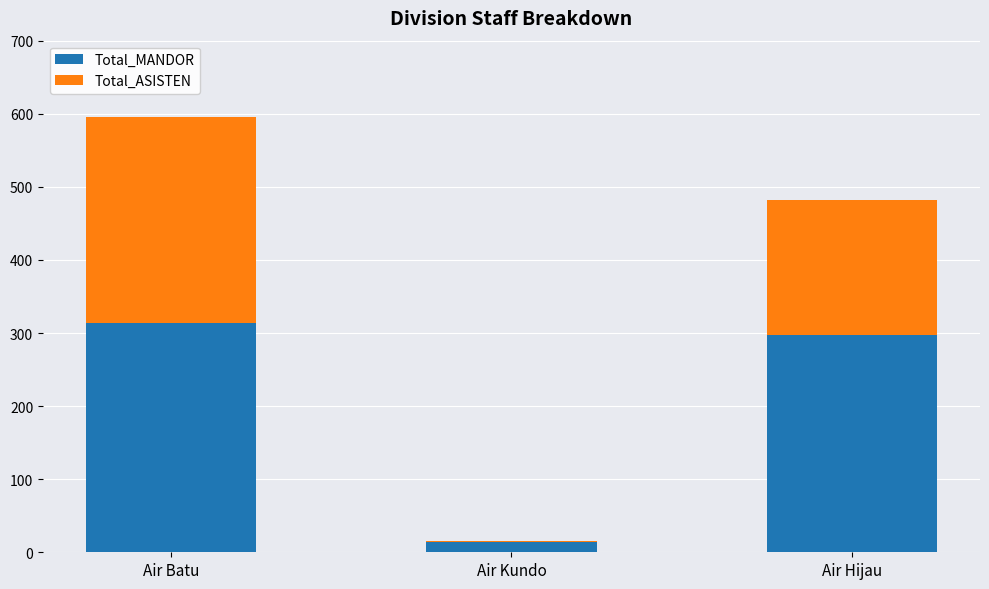

How many distinct data groups are displayed?

2